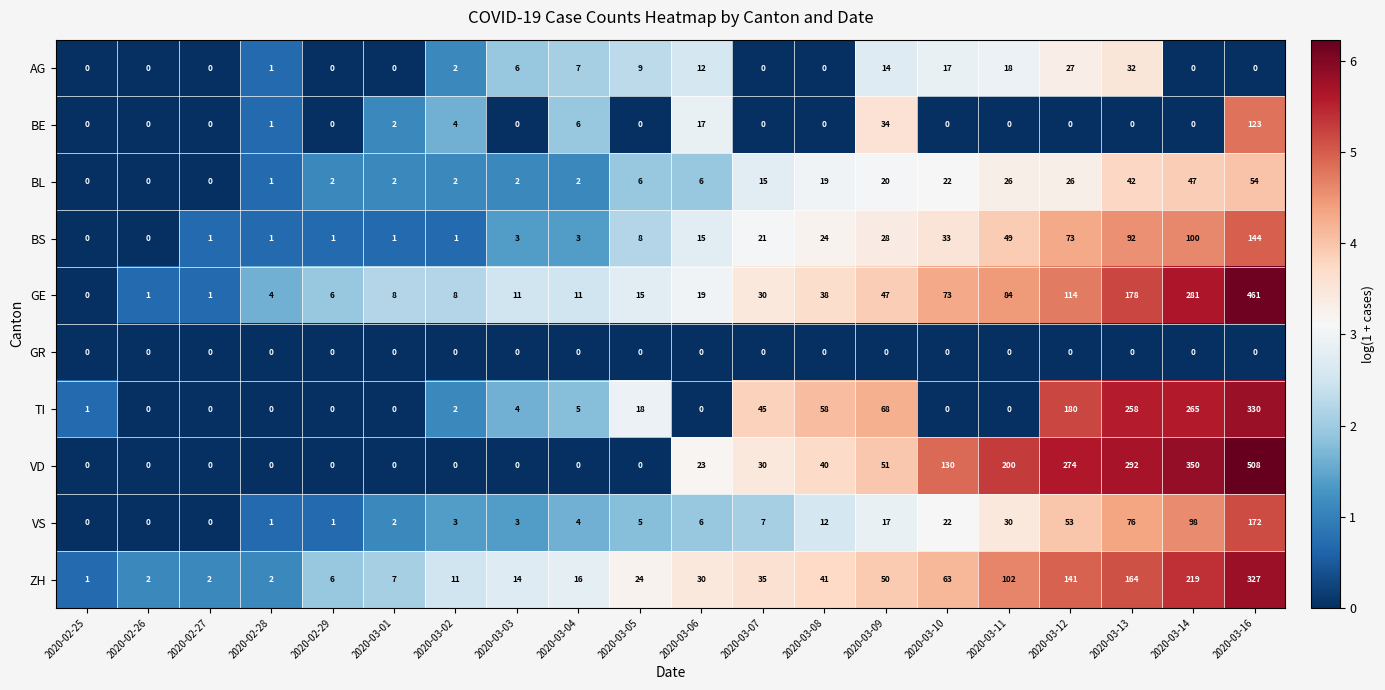

Rank the series by their maximum value, from highest to lowest.

VD, GE, TI, ZH, VS, BS, BE, BL, AG, GR